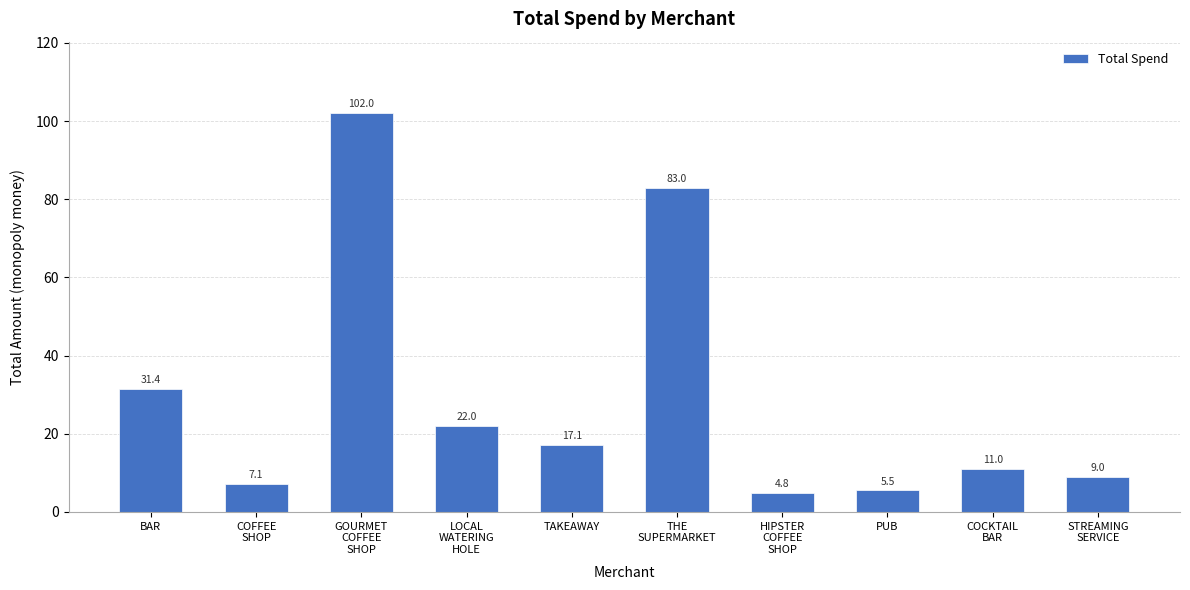

List the labels in order of value, largest first.

GOURMET
COFFEE
SHOP, THE
SUPERMARKET, BAR, LOCAL
WATERING
HOLE, TAKEAWAY, COCKTAIL
BAR, STREAMING
SERVICE, COFFEE
SHOP, PUB, HIPSTER
COFFEE
SHOP